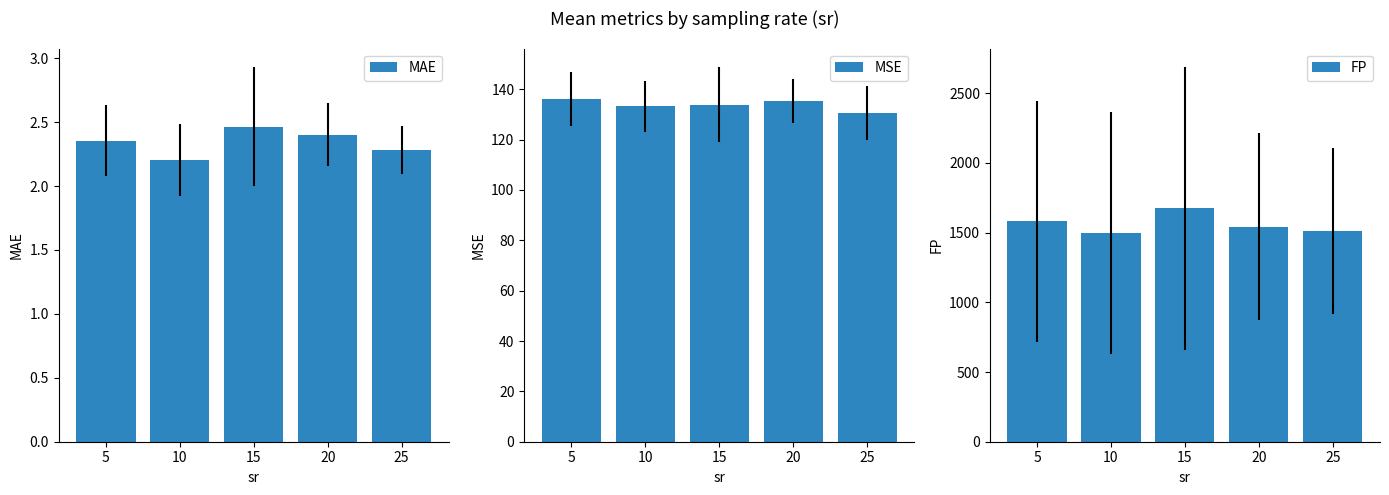

What is the smallest value displayed?

2.2